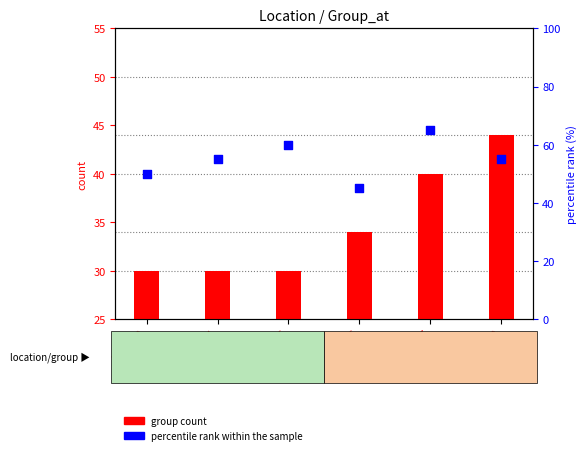

At which category is the sum across all series the highest?

Loc 197